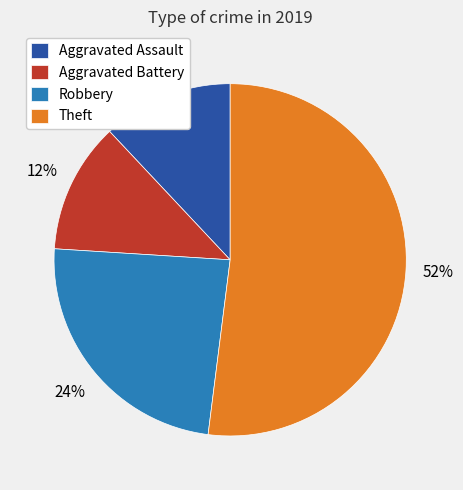

What percentage is the Robbery slice, to the nearest percent?

24%